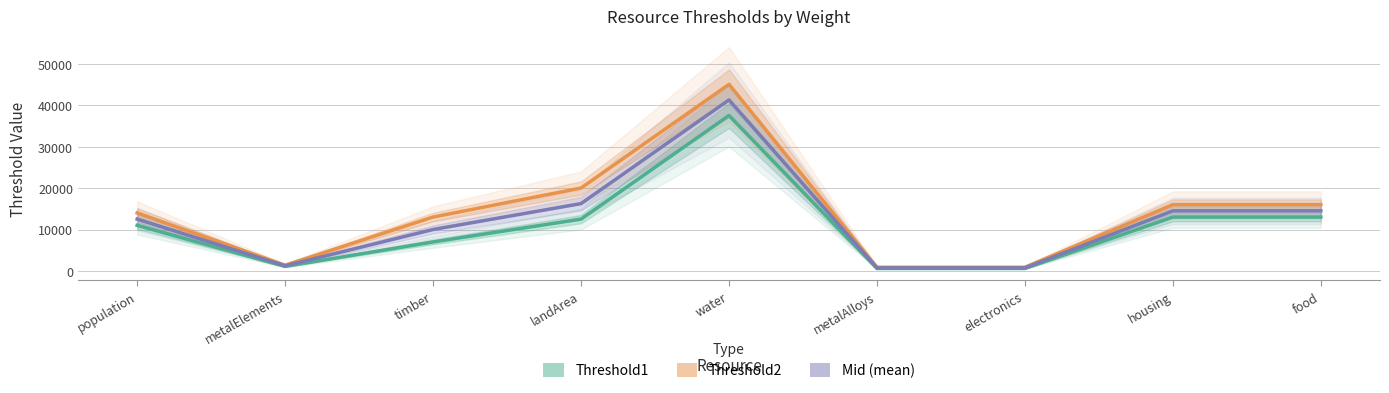

Is the value of Threshold2 at housing greater than the value of Mid (mean) at metalElements?

Yes